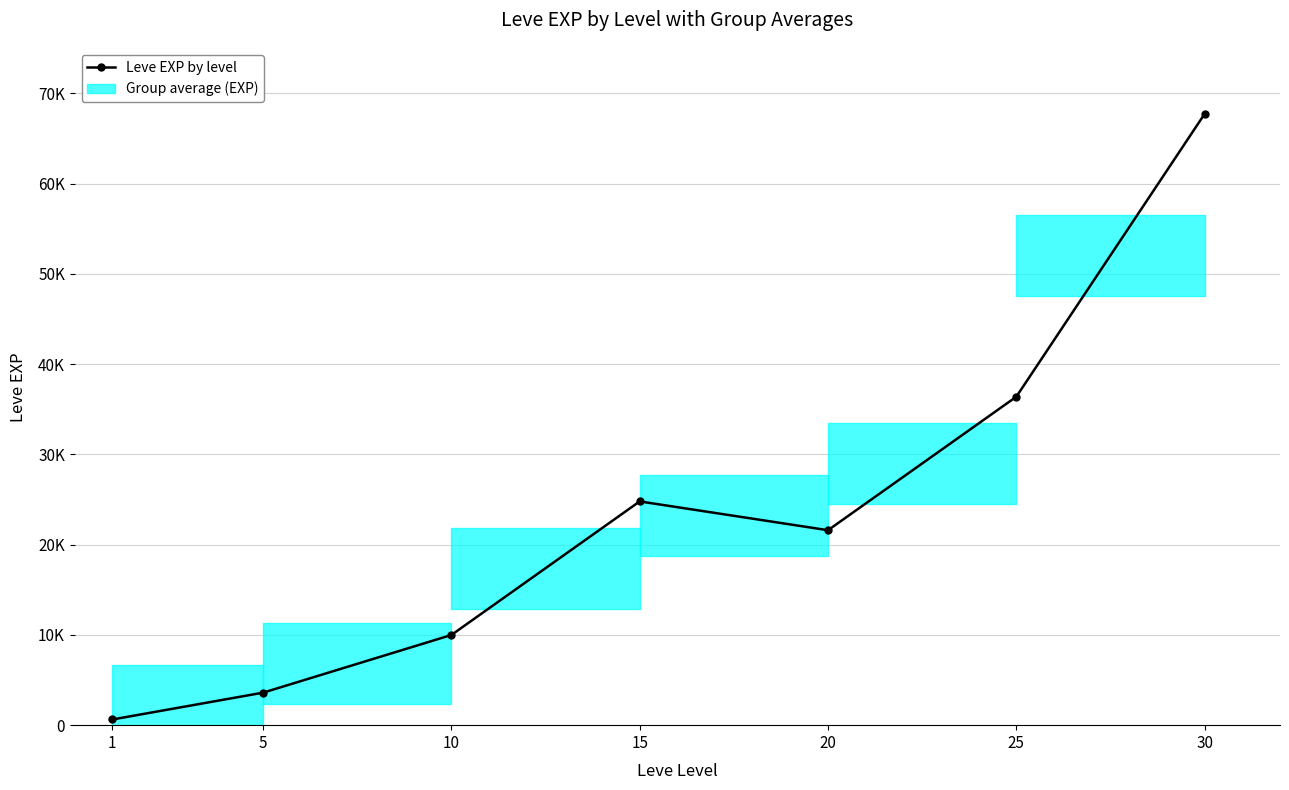

What is the maximum value for Leve Gil by level?

529